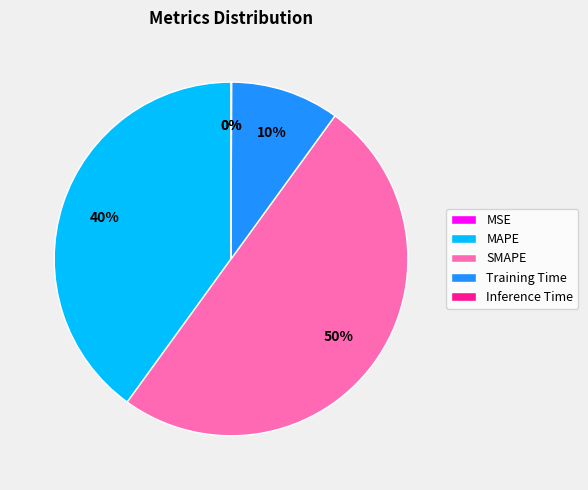

Count the number of slices in the pie.

5